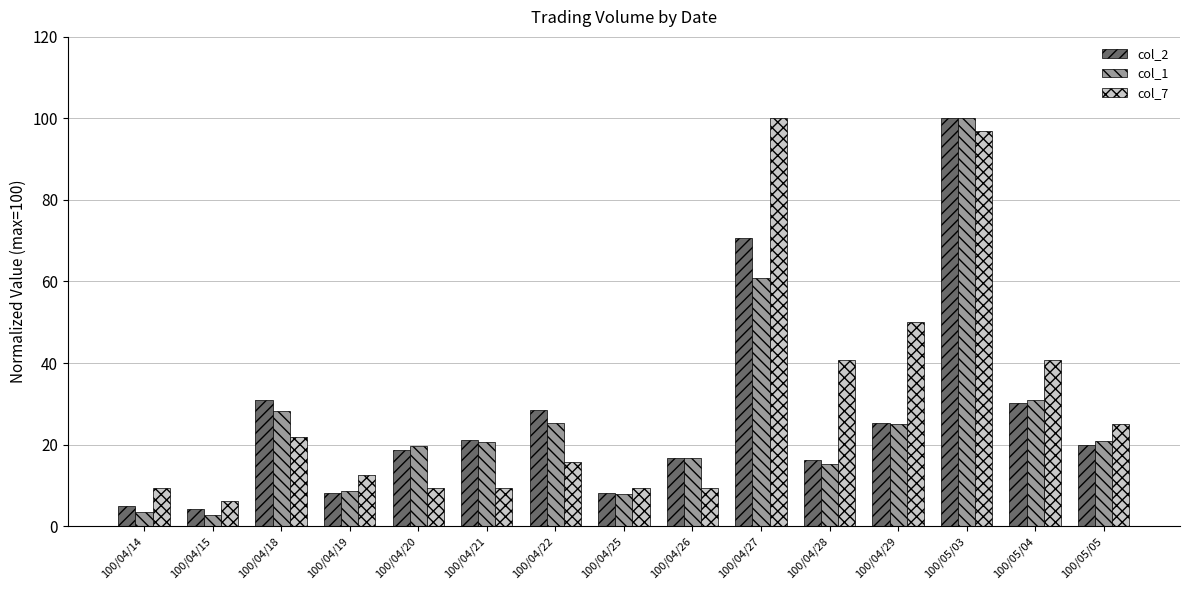

True or false: col_1 has a value of 25.4 at 100/04/22.

True